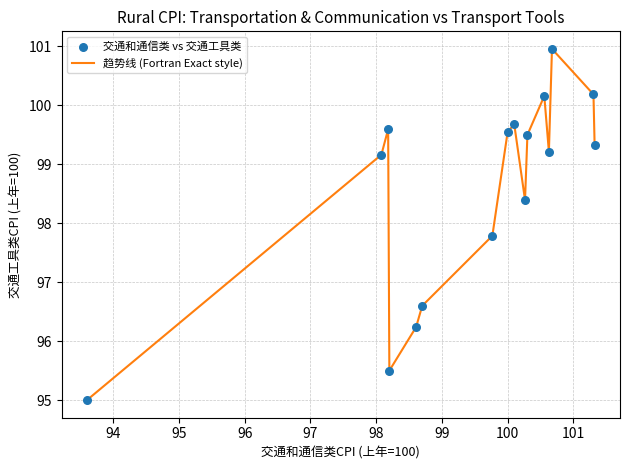

What is the minimum value shown in the chart?

95.0